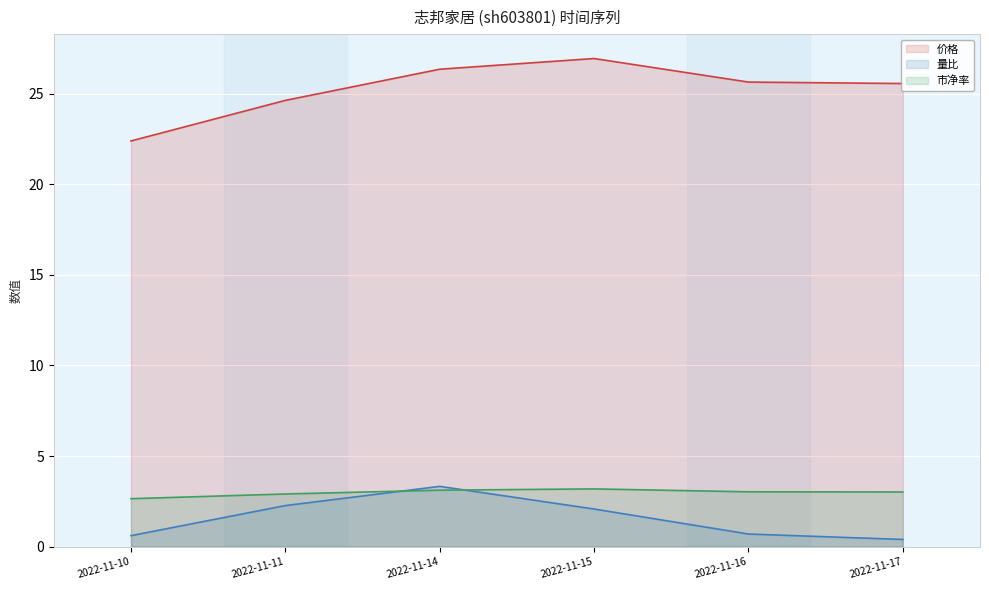

Which series ends up on top after the final intersection of 市净率 and 量比?

市净率